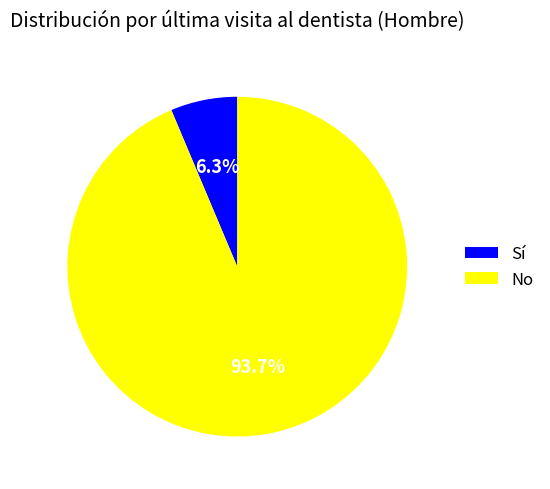

Rank the categories by value from highest to lowest.

No, Sí